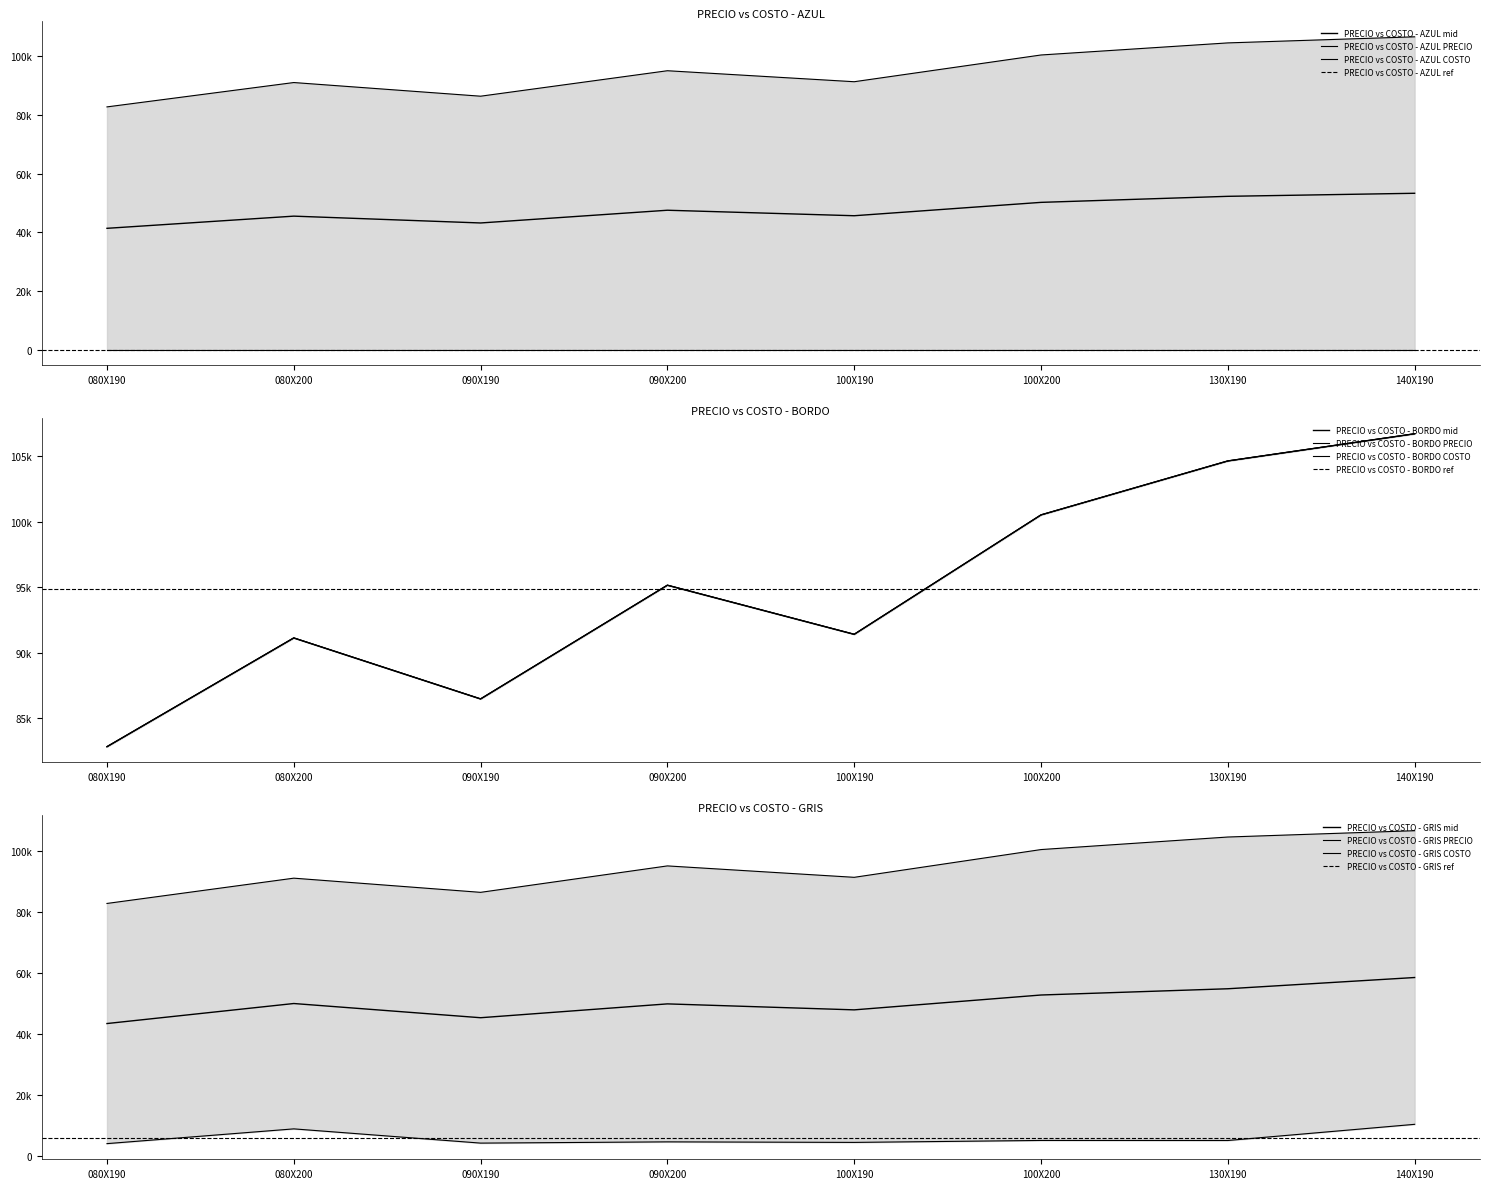

Which series has the largest range (max minus min)?

PRECIO BORDO